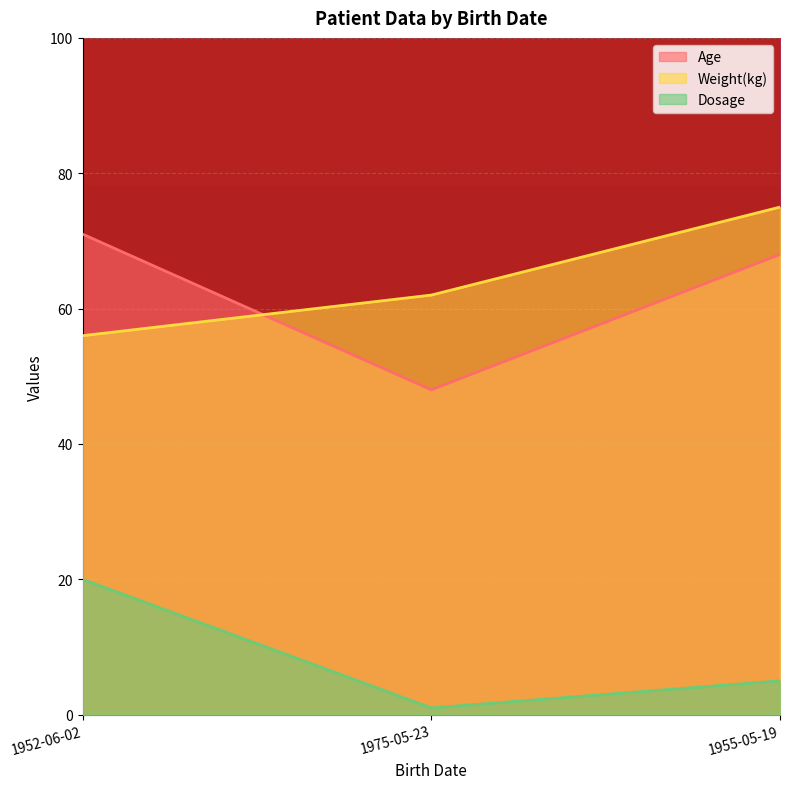

Read the Age value at 1975-05-23.

48